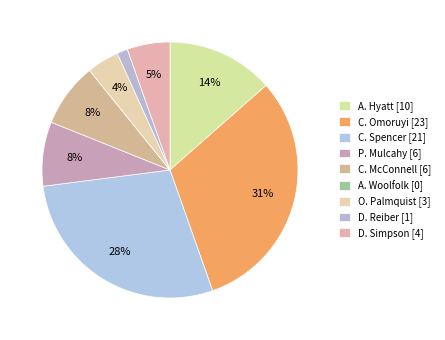

What is the smallest slice in the pie chart?

A. Woolfolk